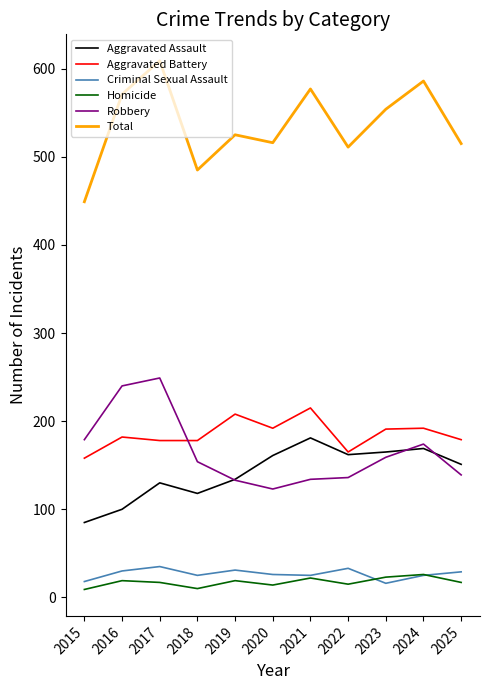

The Aggravated Assault series shows 200 at 2017. True or false?

False